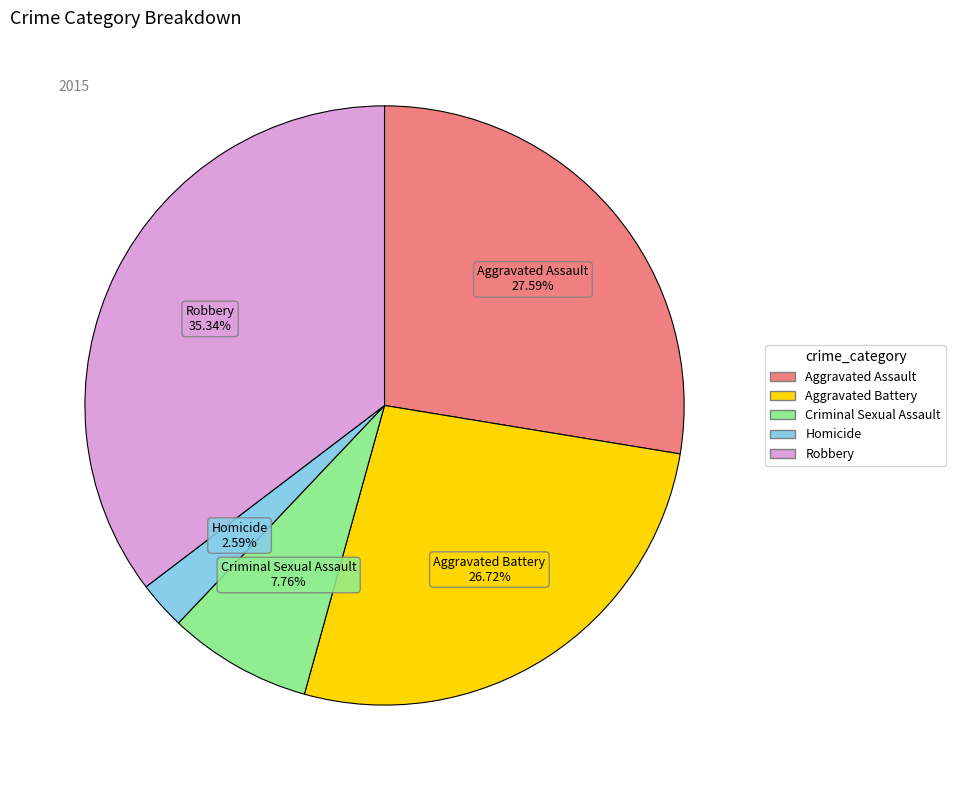

Count the number of slices in the pie.

5